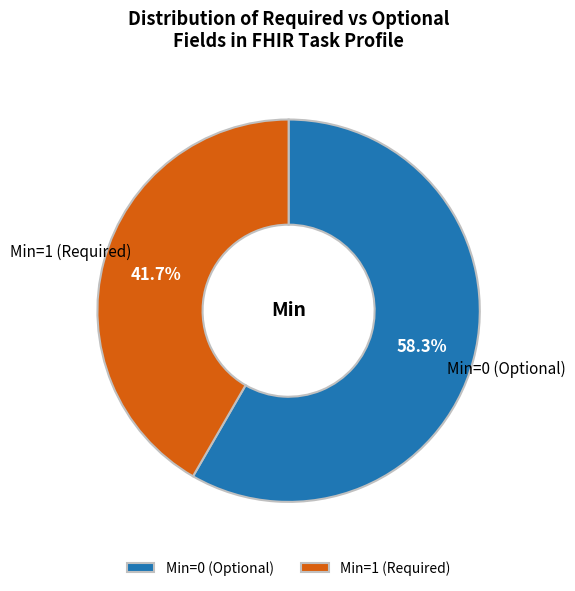

How much of the chart is everything except Min=0 (Optional)?

41.7%